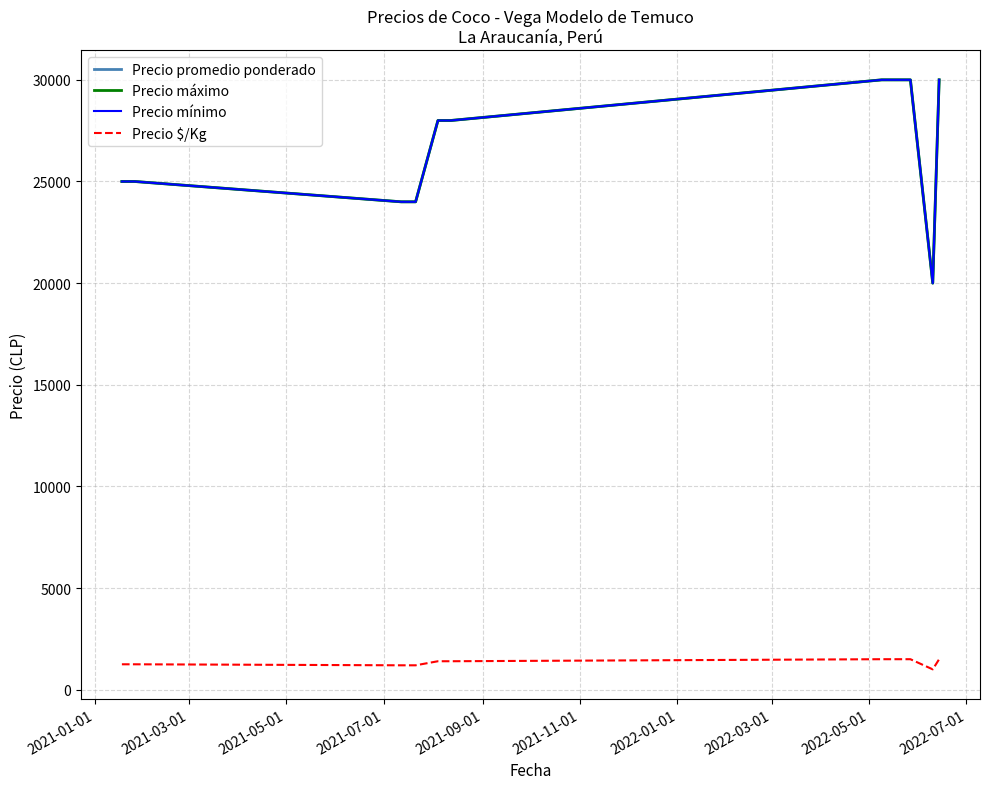

What is the average value of the Precio $/Kg series?

1313